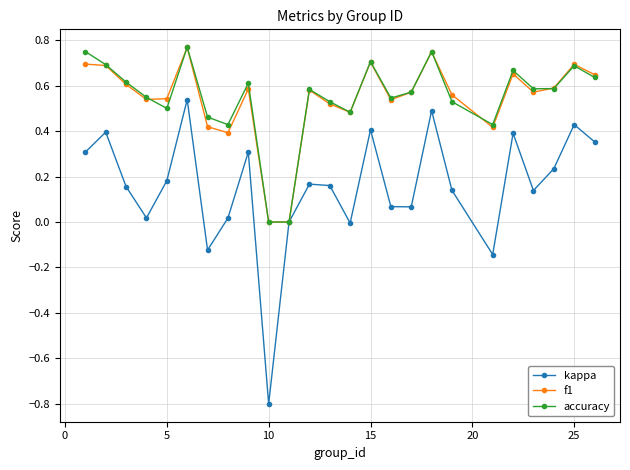

Does the chart display data point markers on the line(s)?

Yes